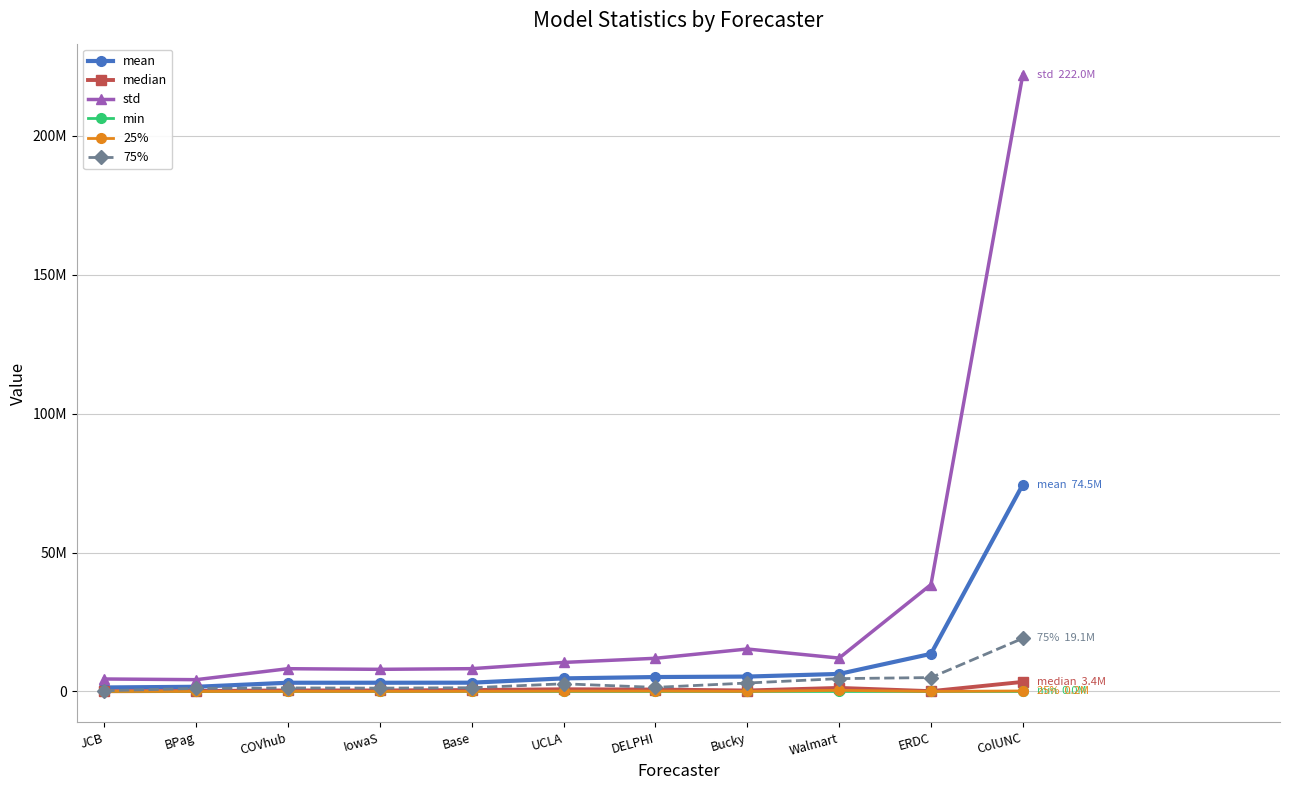

True or false: 25% and 75% cross at least once.

False